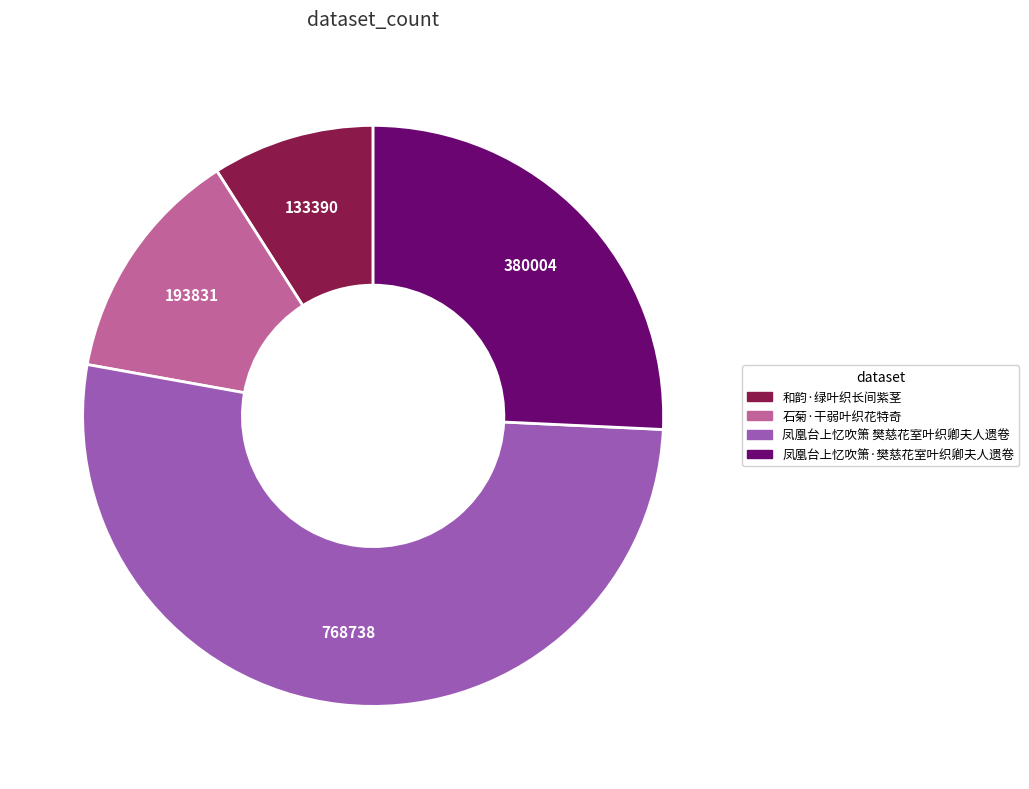

What is the largest slice in the pie chart?

凤凰台上忆吹箫 樊慈花室叶织卿夫人遗卷